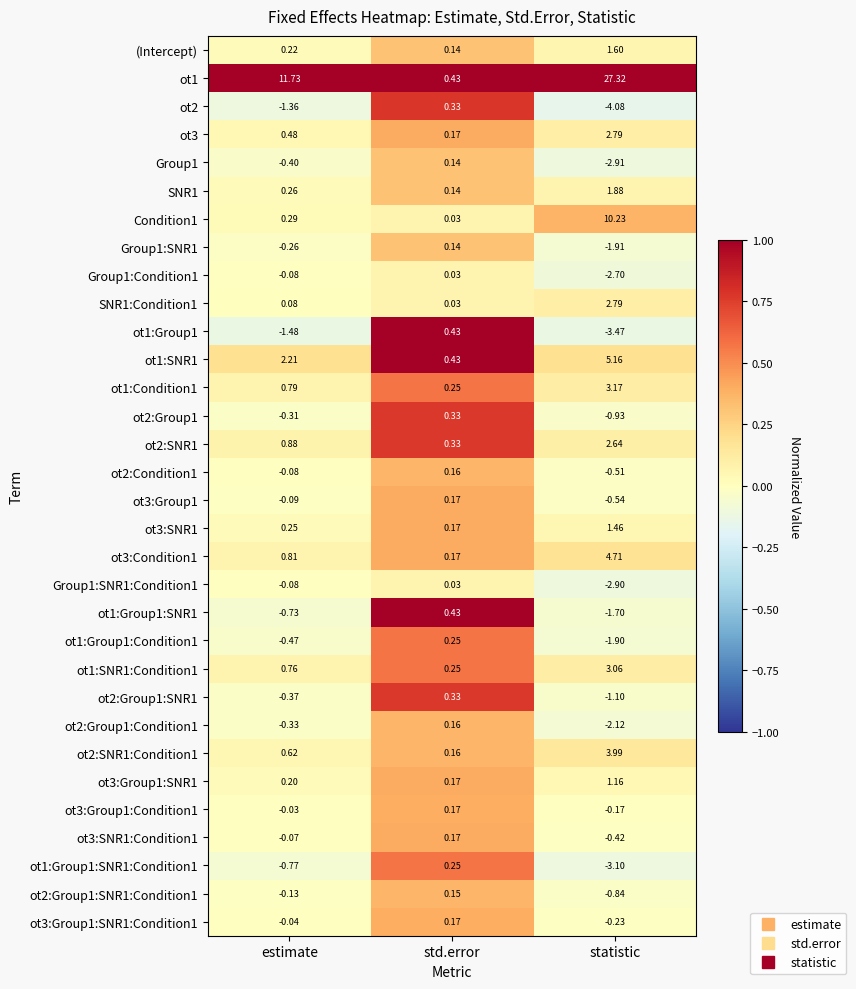

At which label does ot2:Group1:Condition1 first exceed 0?

std.error